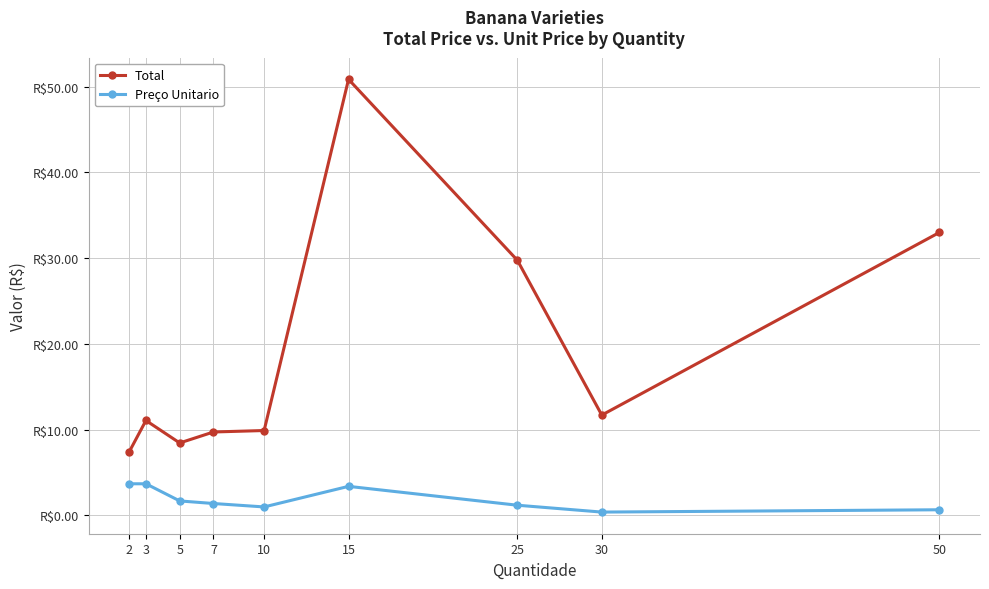

What are all the series names shown in the legend?

Total, Preço Unitario